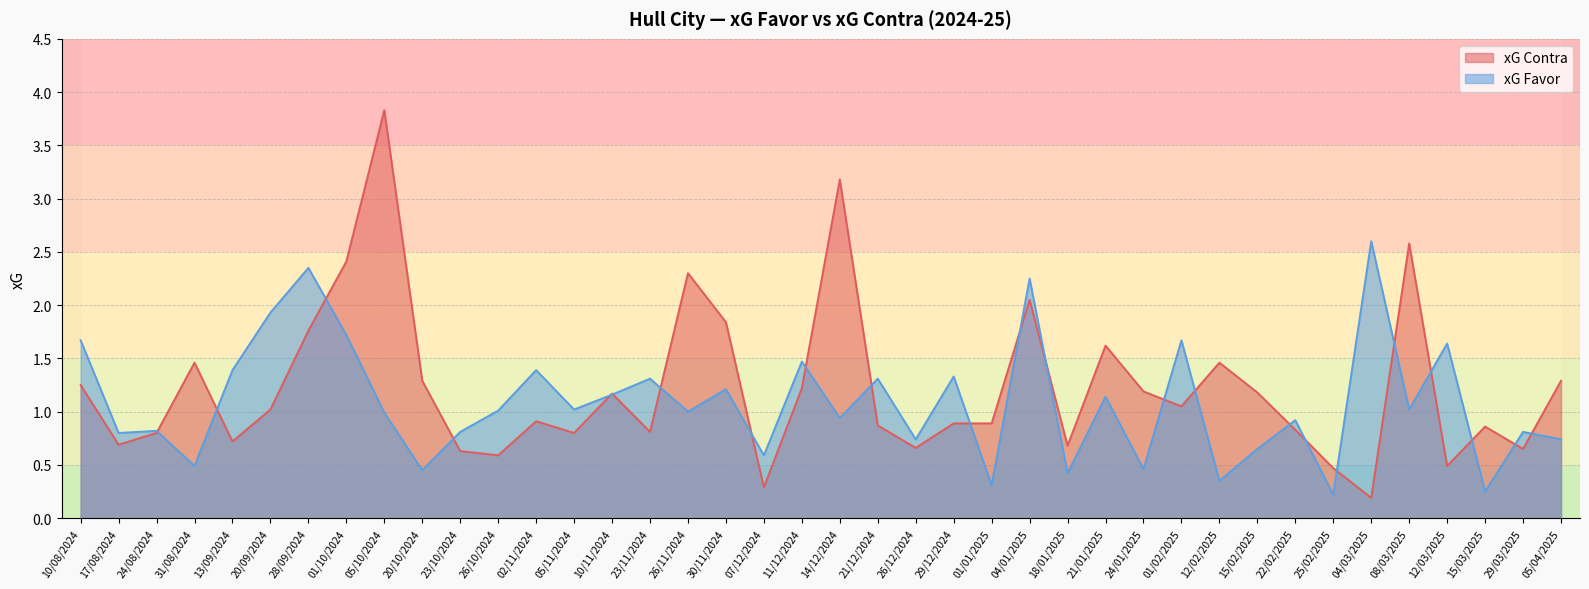

At which category is the sum across all series the highest?

05/10/2024